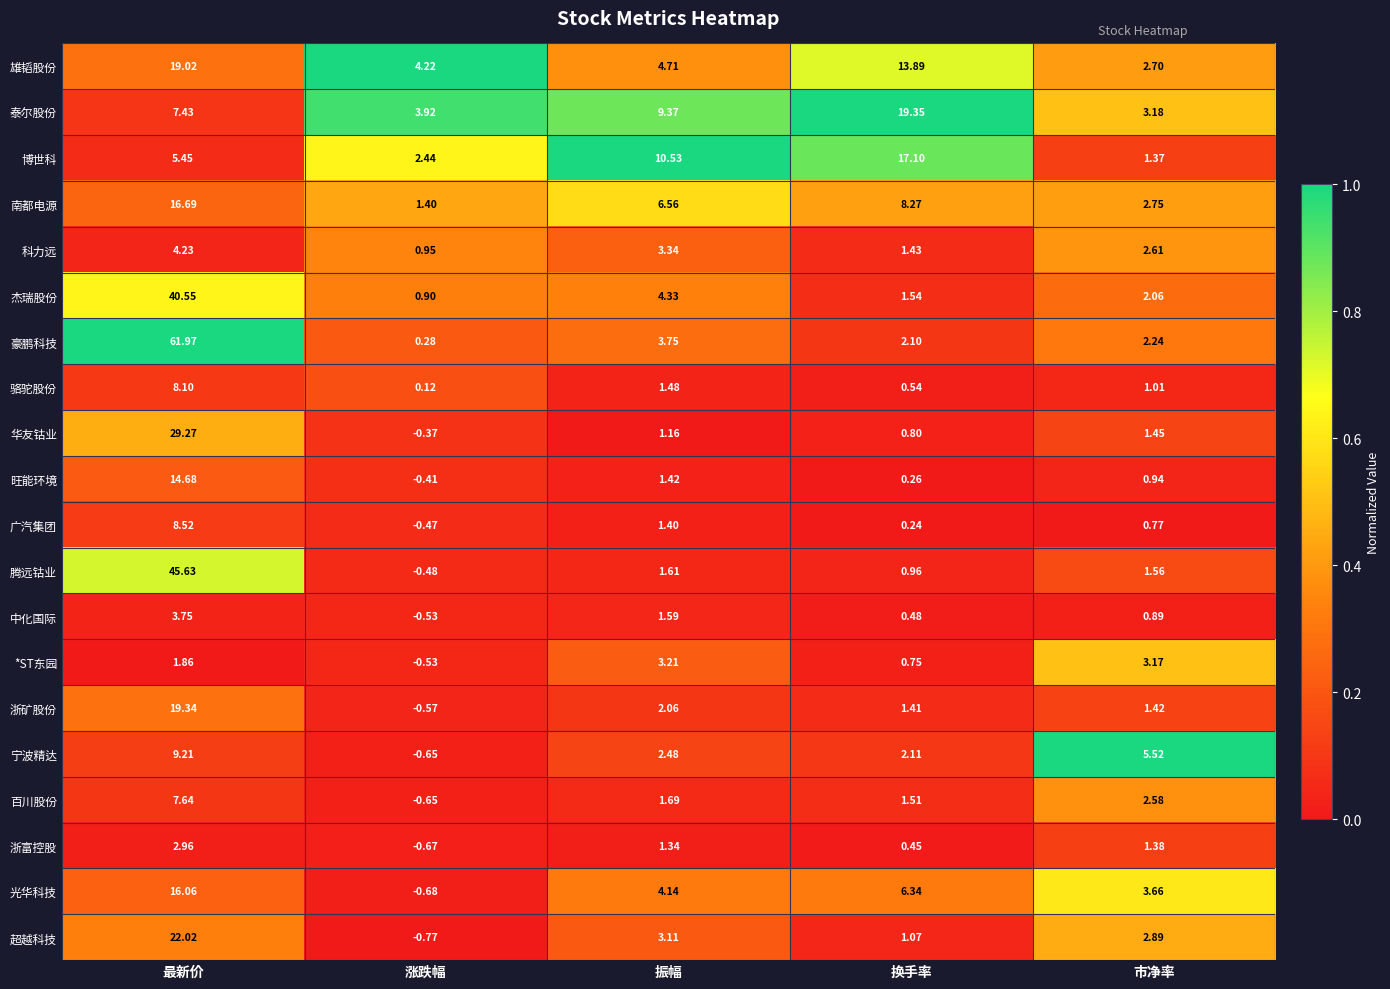

Where is 雄韬股份 nearest to the value 10?

换手率